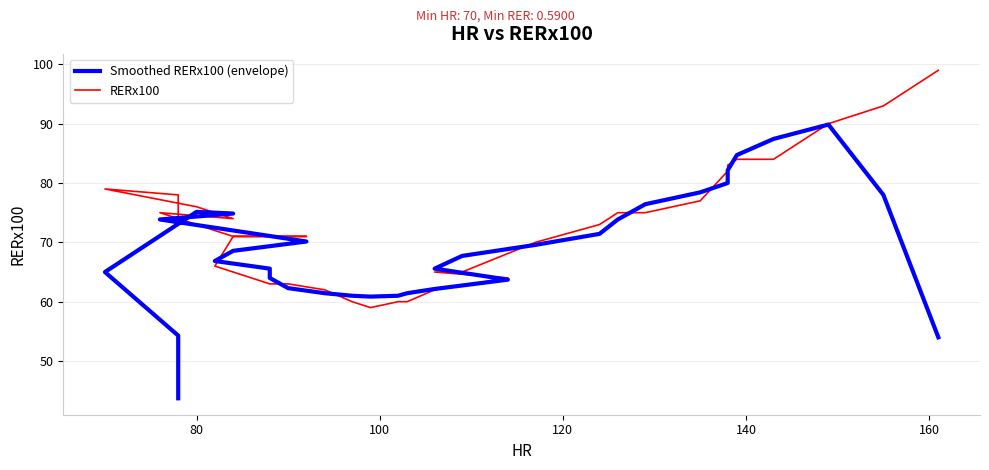

Is this an area chart (filled region under the line)?

No